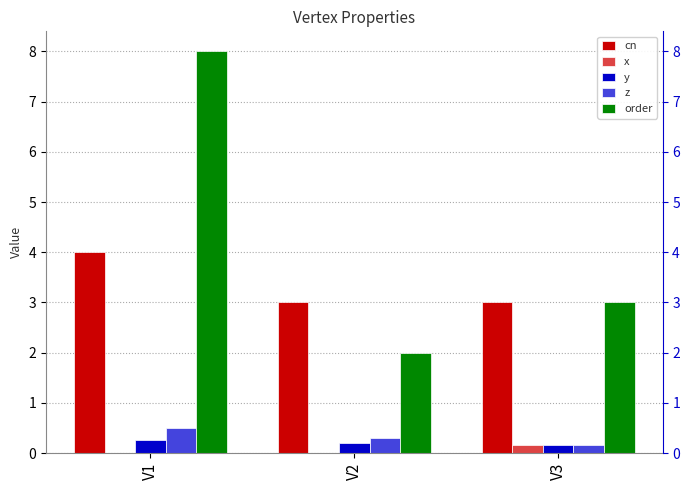

The value of z at V3 is 0.2. True or false?

False